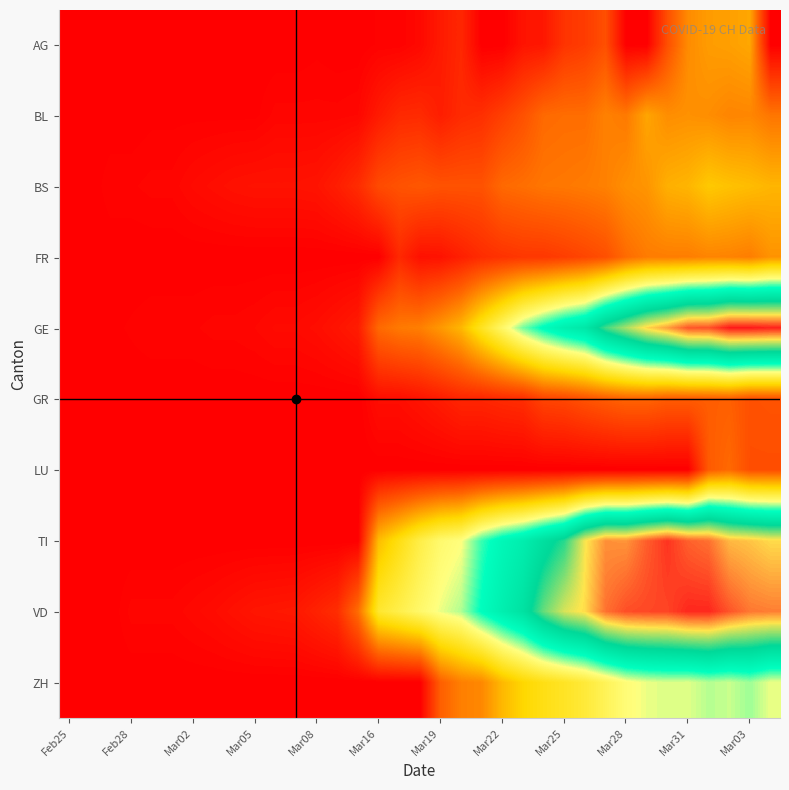

What is the greatest value displayed?

424